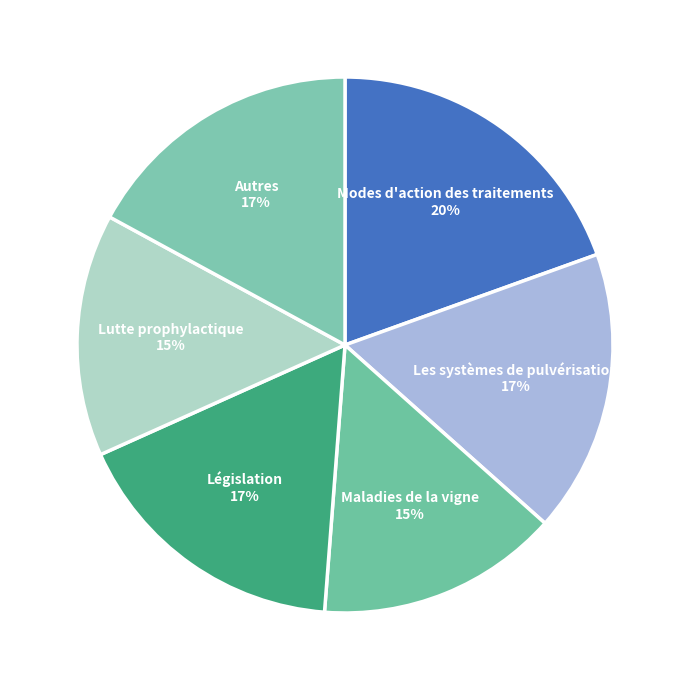

Which slice is the largest?

Modes d'action des traitements